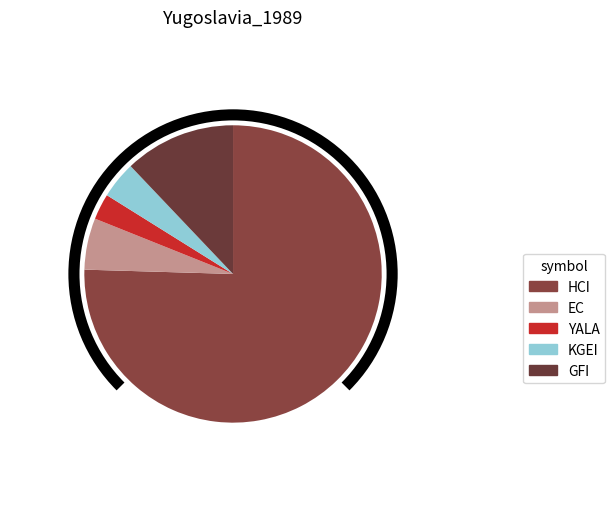

What is the total percentage of EC and KGEI?

9.6%